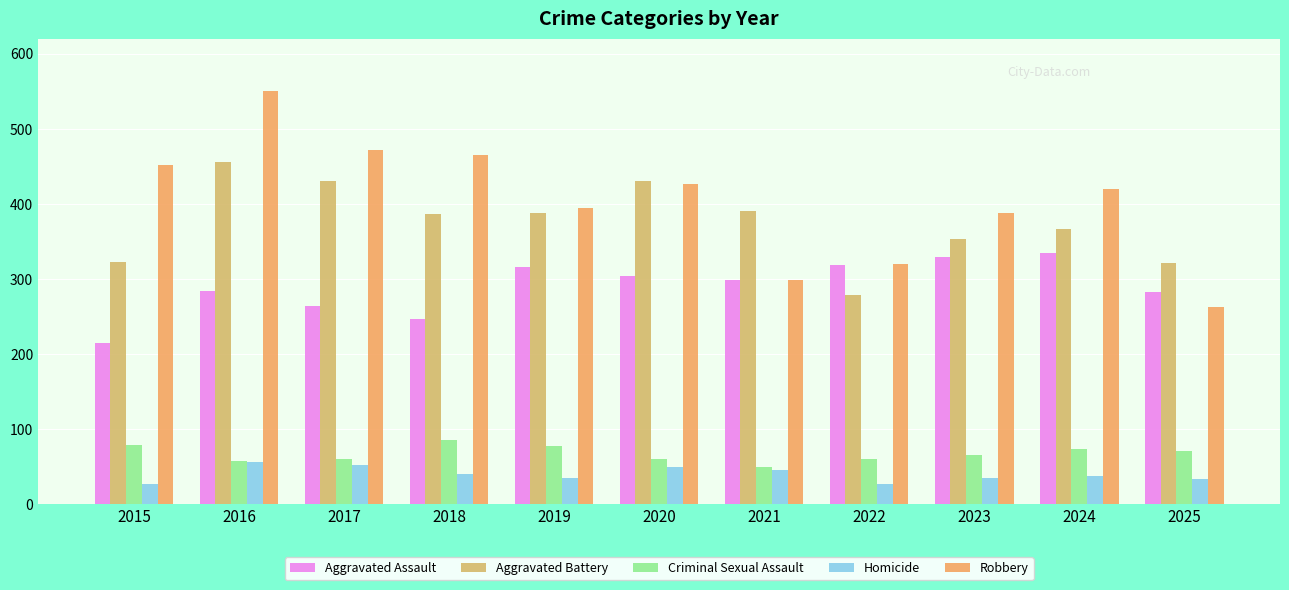

What is the average value of the Homicide series?

40